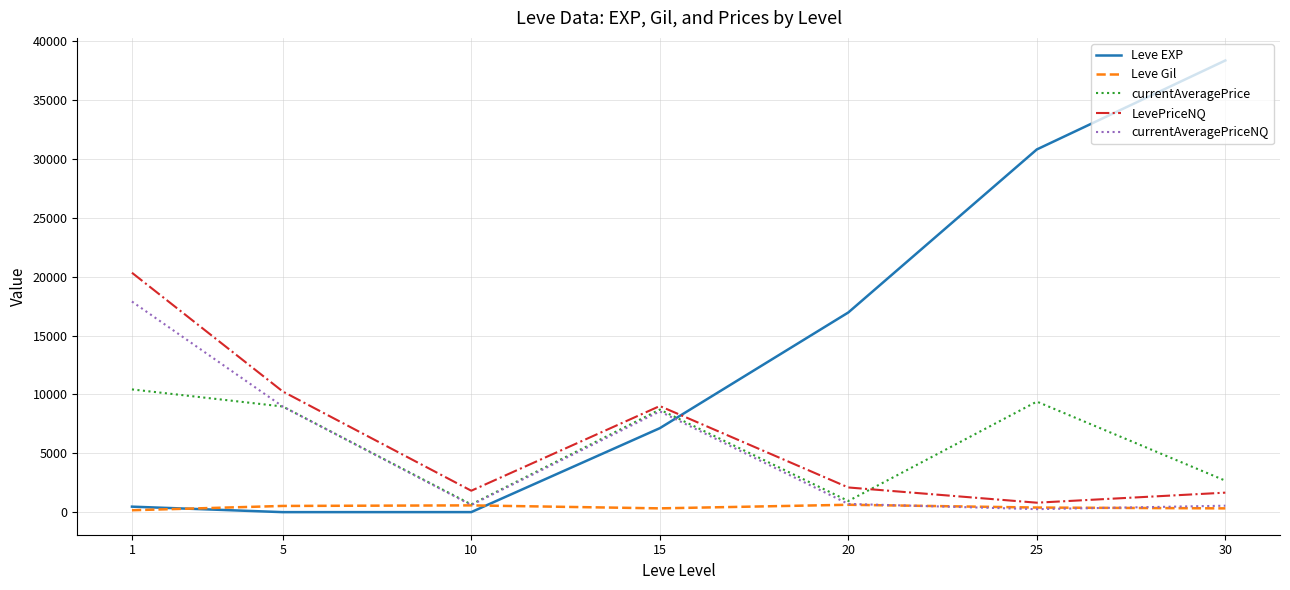

Is the value of LevePriceNQ at 30 greater than the value of currentAveragePrice at 5?

No